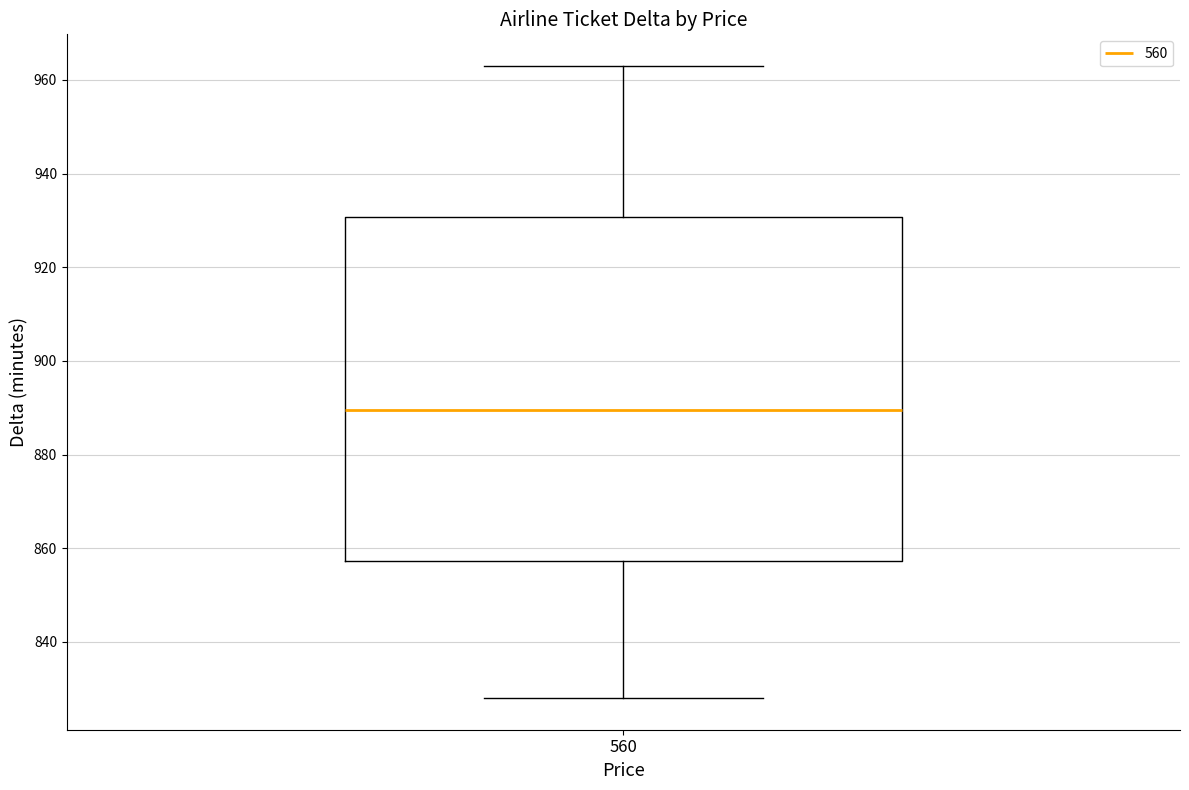

Where does the upper whisker of the box at x = 560 end on the y-axis? The values are not printed on the chart, so give them approximately, as read against the axis.

964